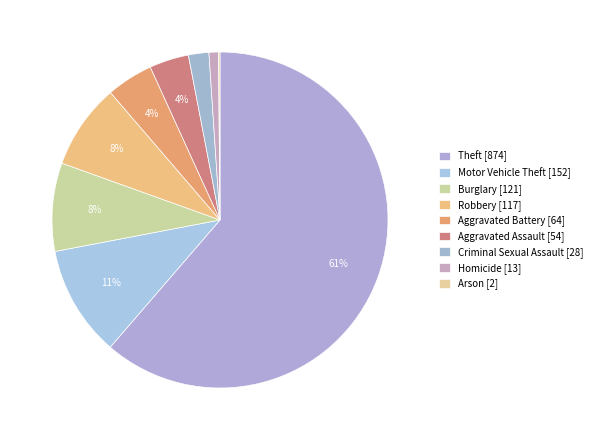

Count the number of slices in the pie.

9